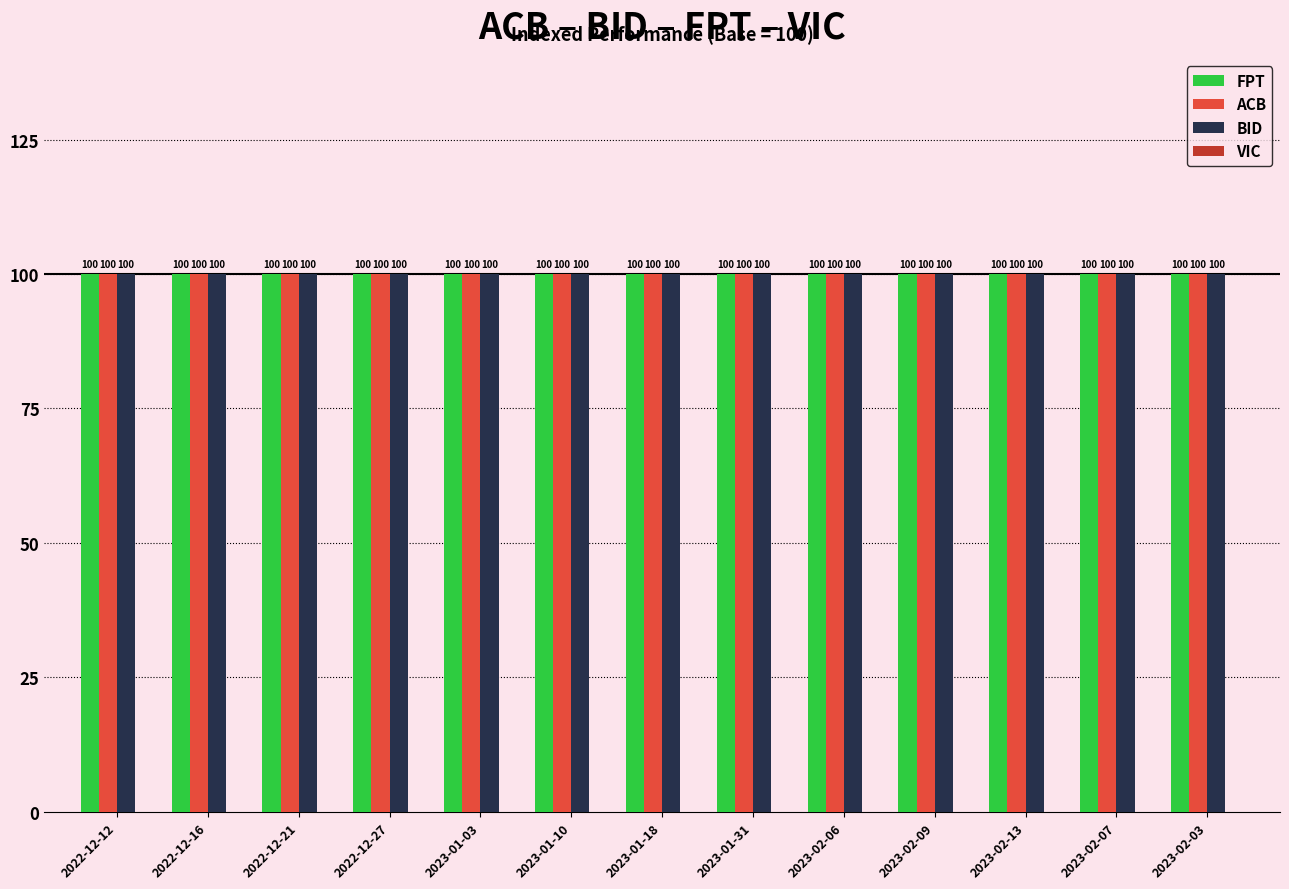

Which category has the lowest value in the BID series?

2022-12-12